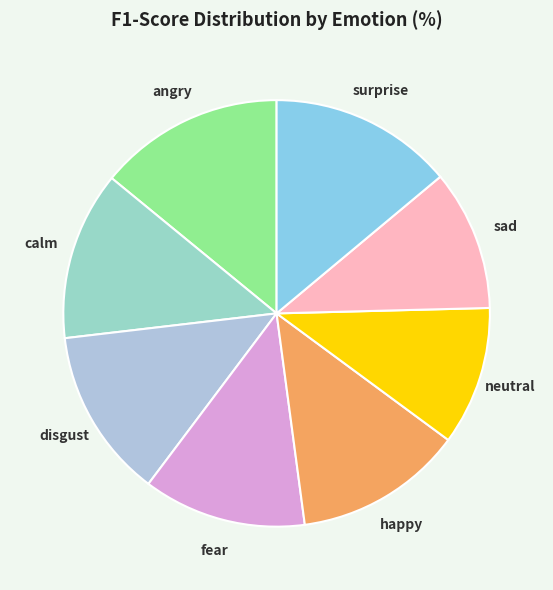

The sad slice represents 11% of the pie. True or false?

True